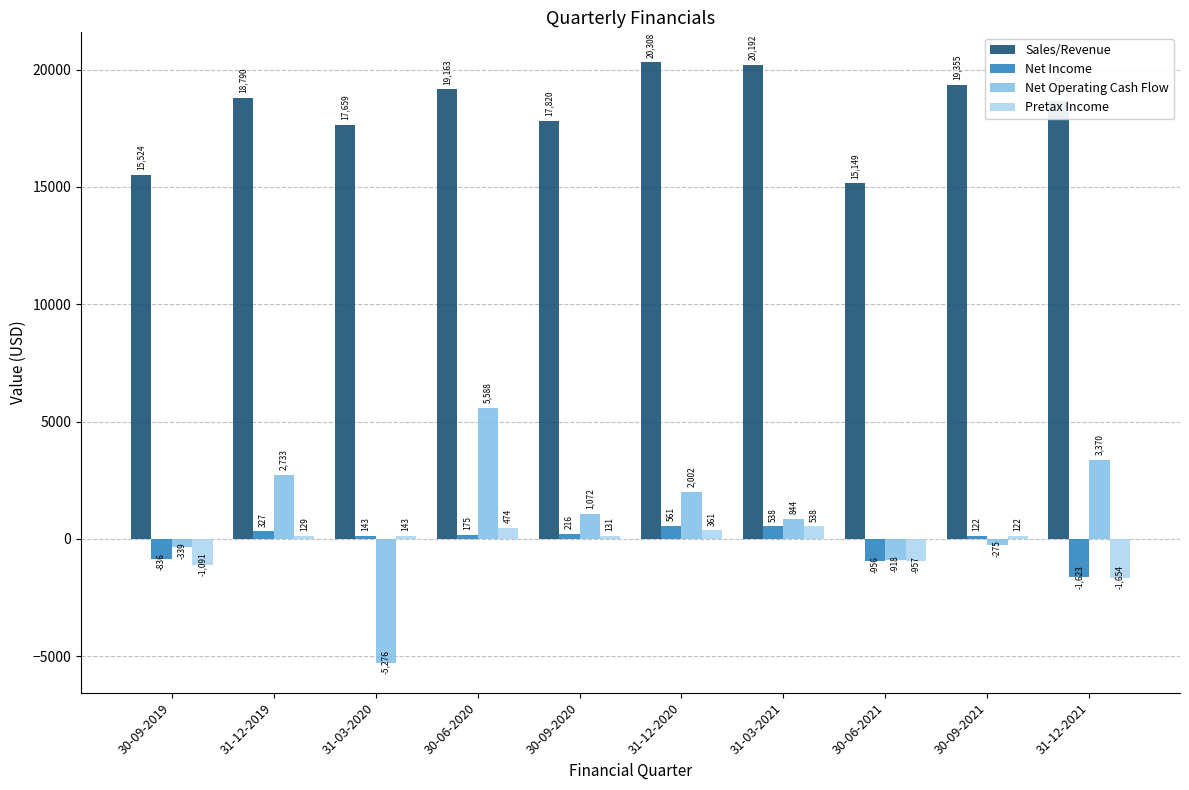

Which series changed the most between 30-09-2020 and 30-09-2021?

Sales/Revenue